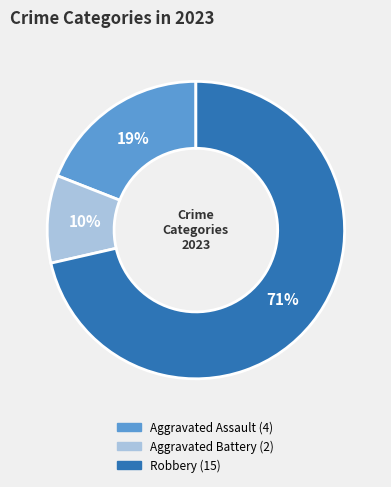

To the nearest percent, what is the average slice percentage?

33%